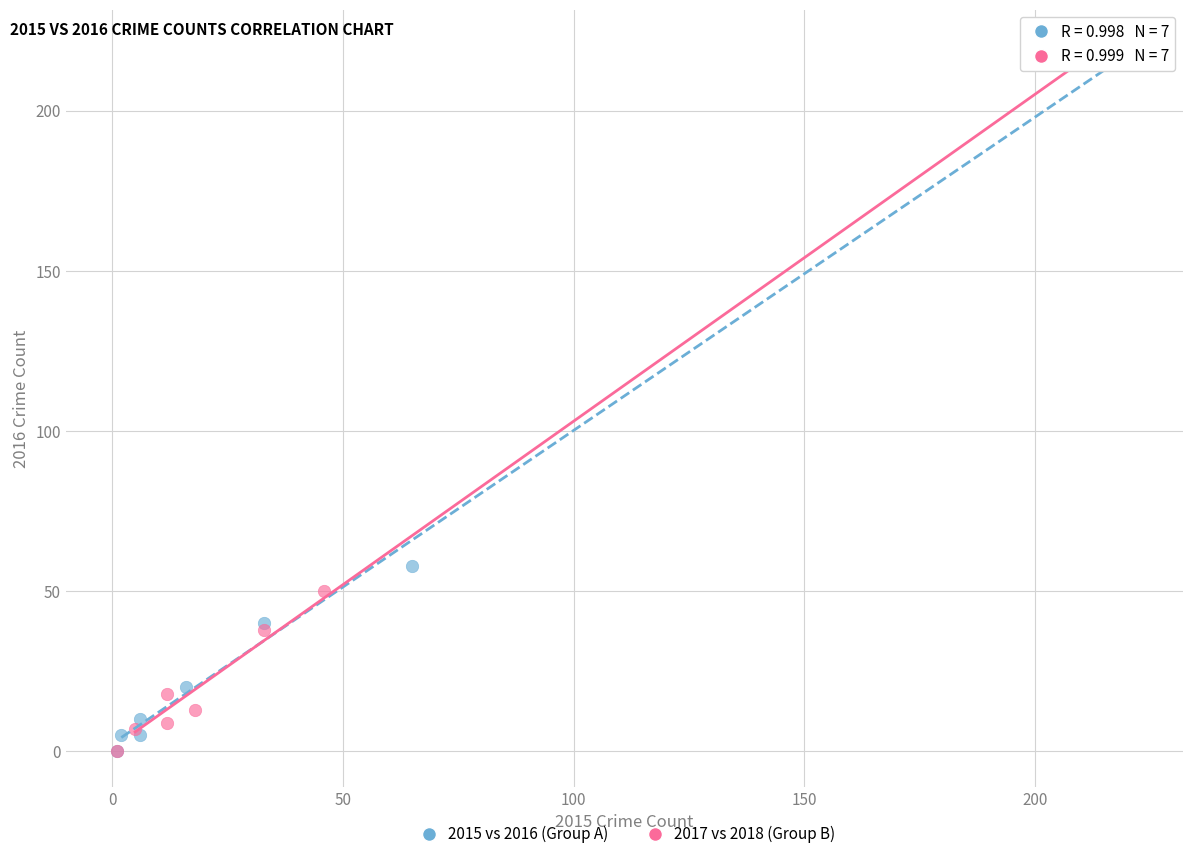

What are all the series names shown in the legend?

2015 vs 2016 (Group A), 2017 vs 2018 (Group B)